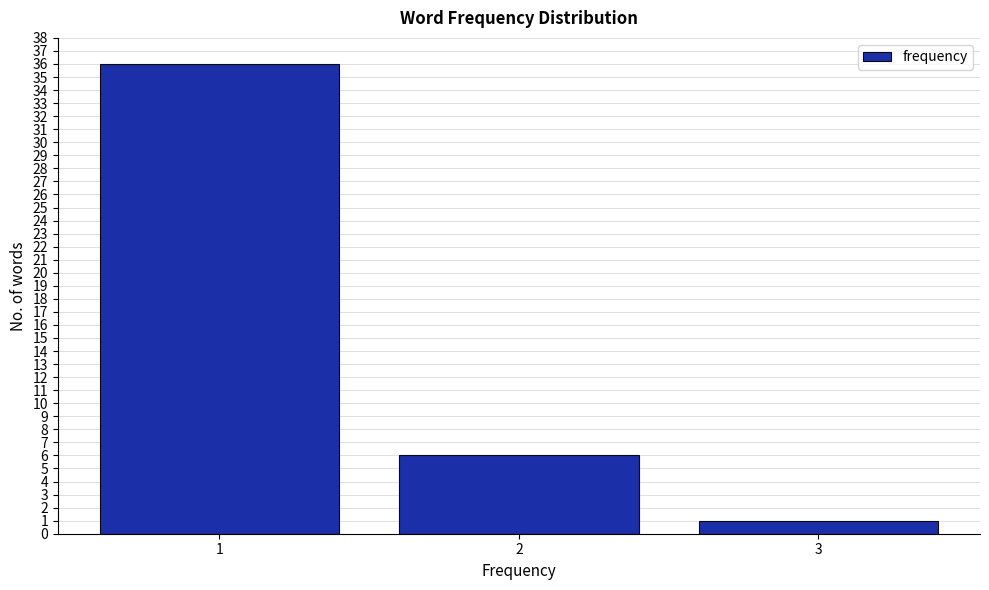

Reading right to left, extract all data points from this chart.

3=1	2=6	1=36